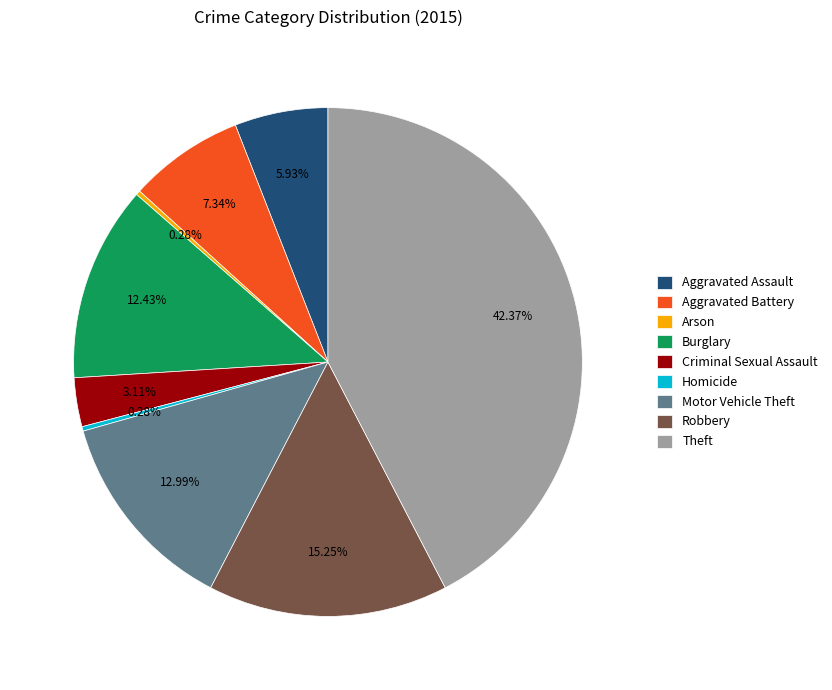

What is the ratio of the value at Aggravated Battery to the value at Burglary?

0.6